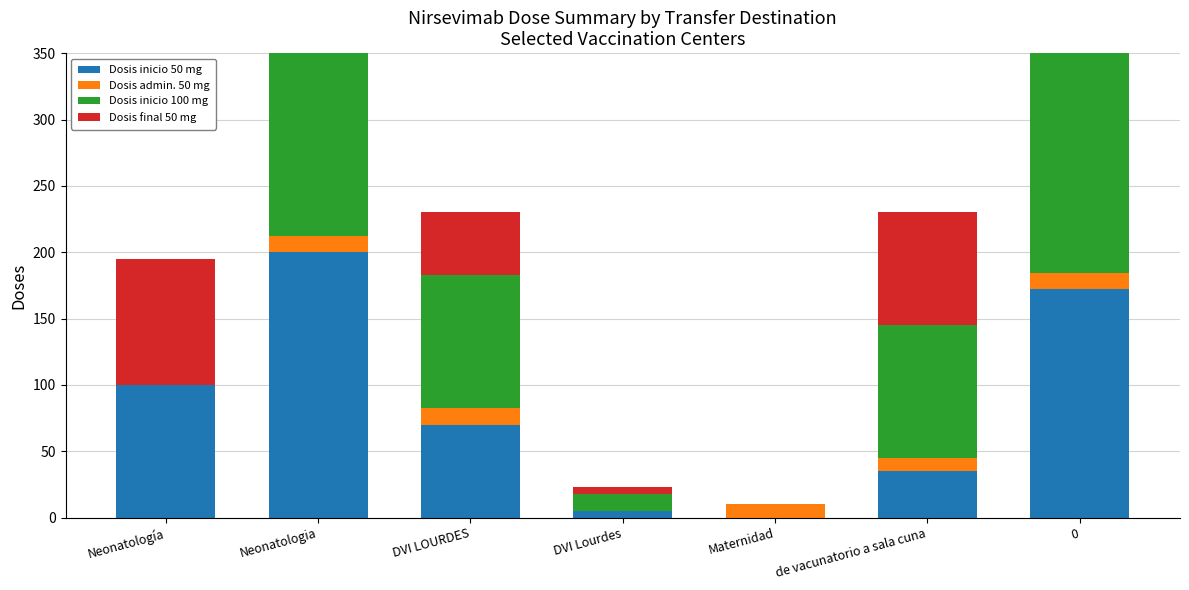

At which category is the sum across all series the highest?

Neonatologia